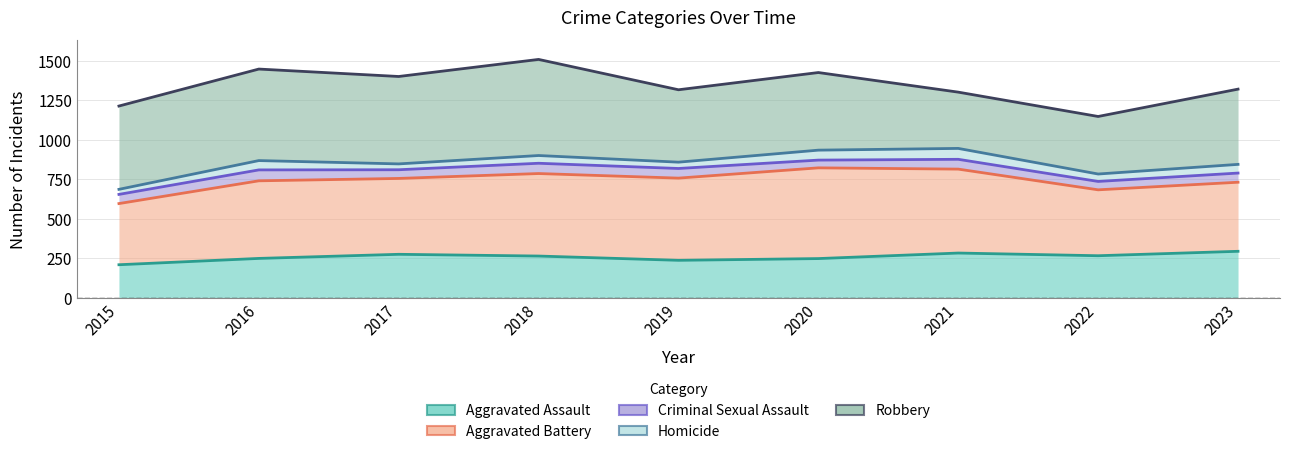

Is it true that Robbery equals 1317 at 2019?

True